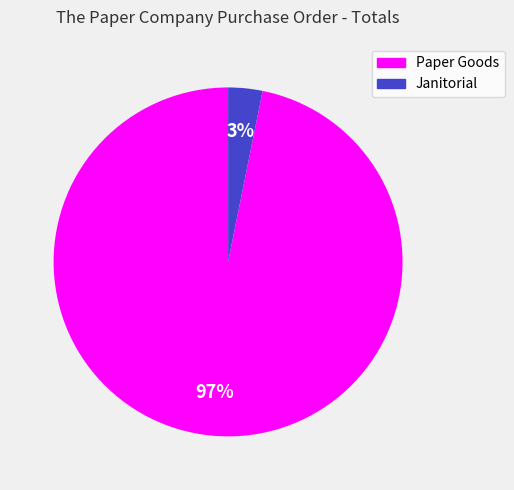

To the nearest percent, what is the combined percentage of Paper Goods and Janitorial?

100%